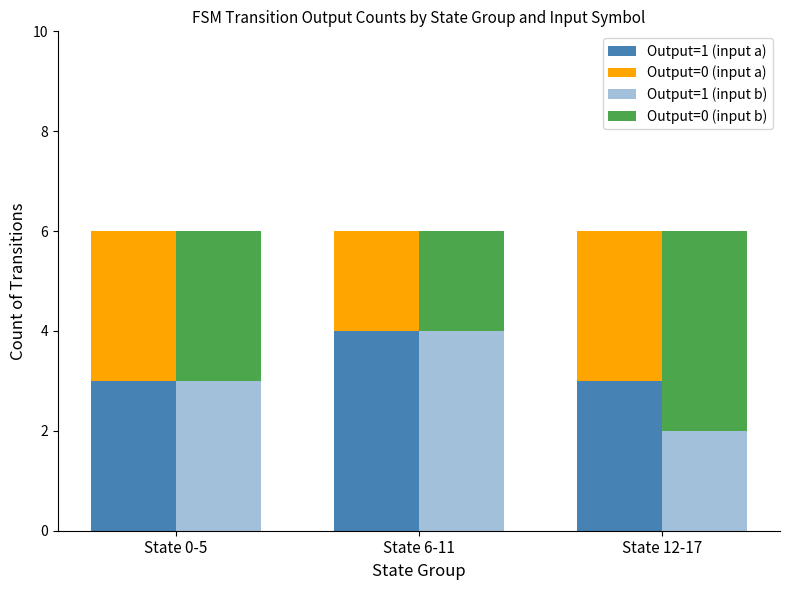

What is the sum of all Output=0 (input a) values?

8